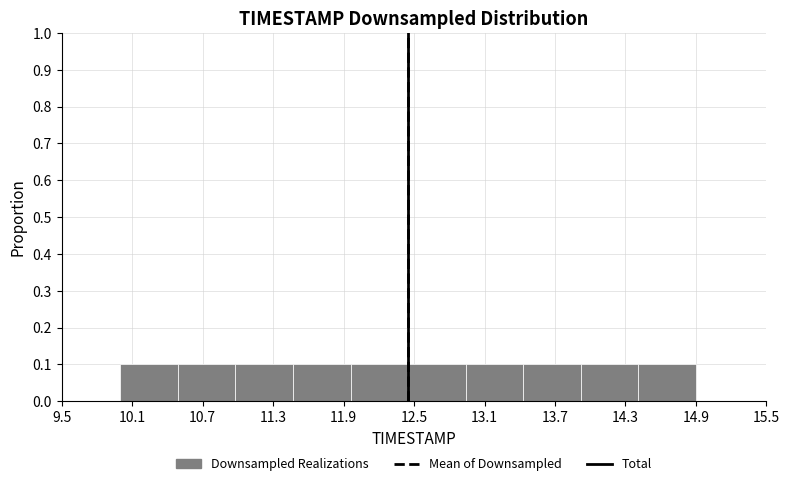

Reading left to right, transcribe this chart: for each bar, give the range it covers on the x-axis and its height. Neither the bar edges nor the heights are printed on the chart, so give them approximately, as read against the axes.

10.00 to 10.49: 0.1
10.49 to 10.98: 0.1
10.98 to 11.47: 0.1
11.47 to 11.96: 0.1
11.96 to 12.45: 0.1
12.45 to 12.94: 0.1
12.94 to 13.43: 0.1
13.43 to 13.92: 0.1
13.92 to 14.41: 0.1
14.41 to 14.90: 0.1